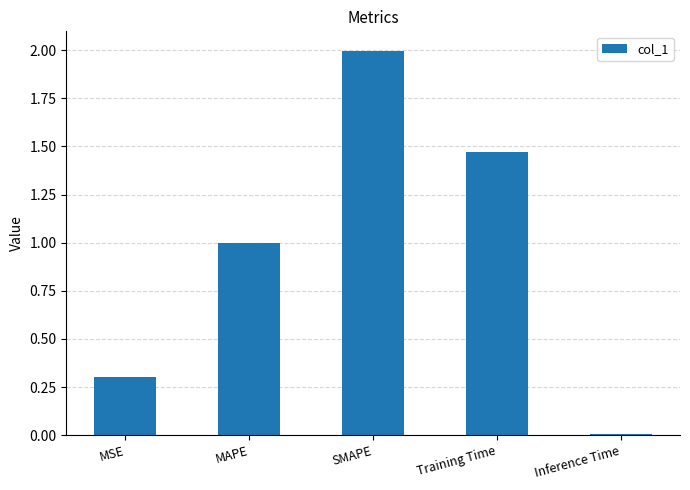

What is the greatest value displayed?

2.0